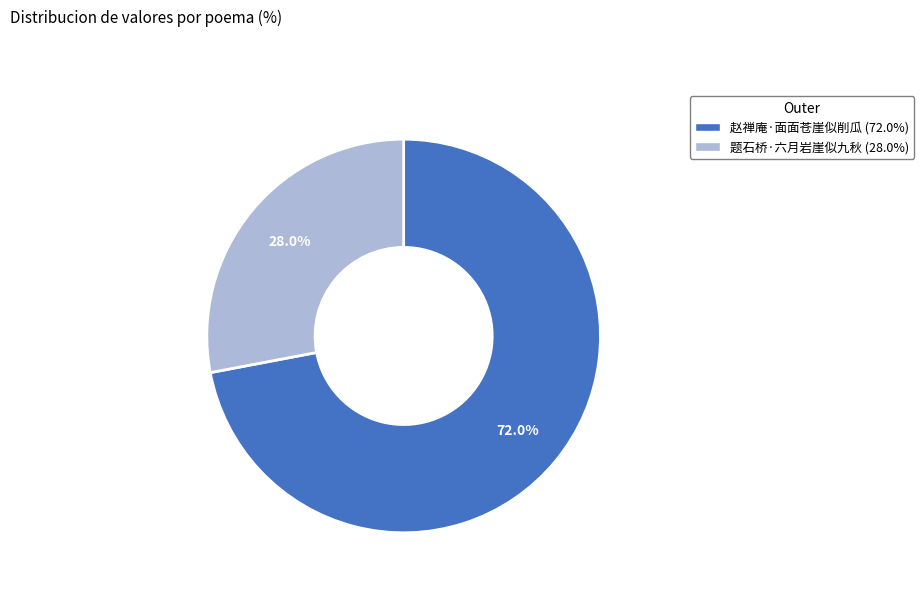

What is the smallest slice in the pie chart?

题石桥·六月岩崖似九秋